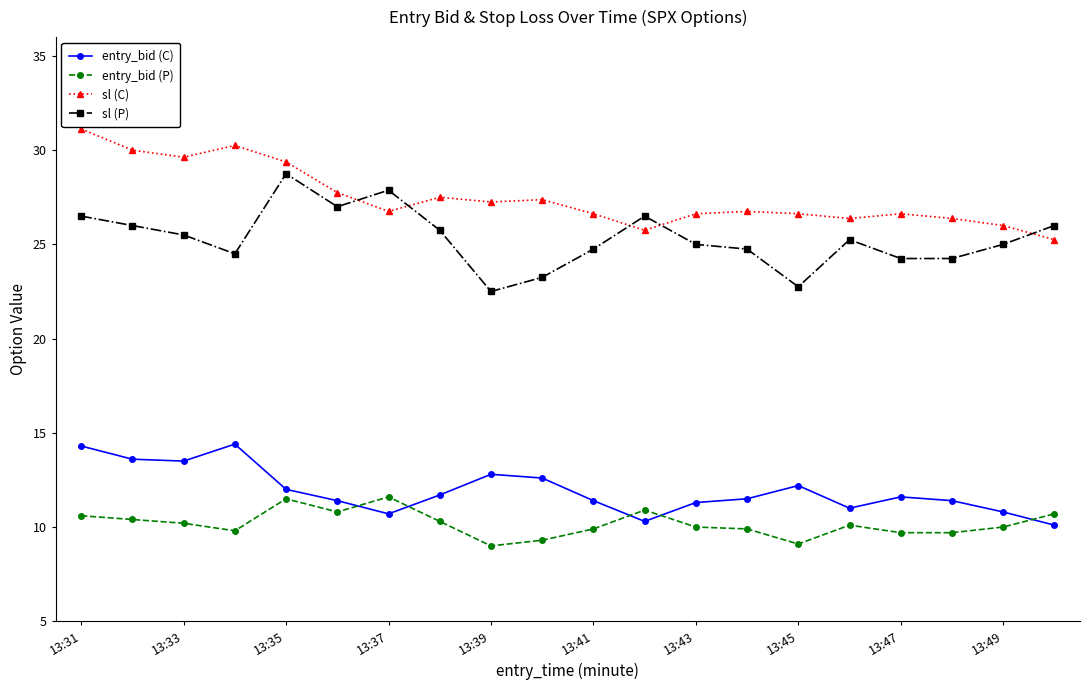

In entry_bid (P), how many points are higher than both neighbors (excluding endpoints)?

4